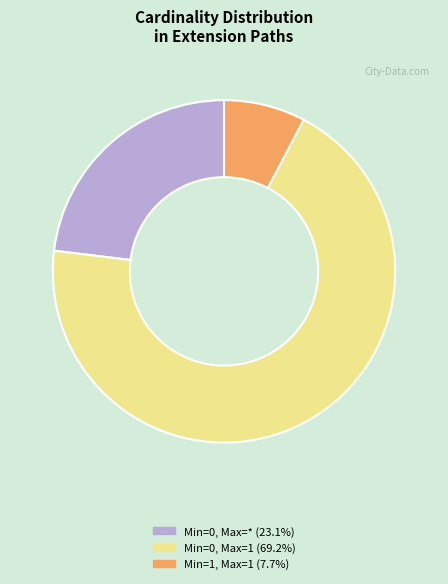

Count the number of slices in the pie.

3